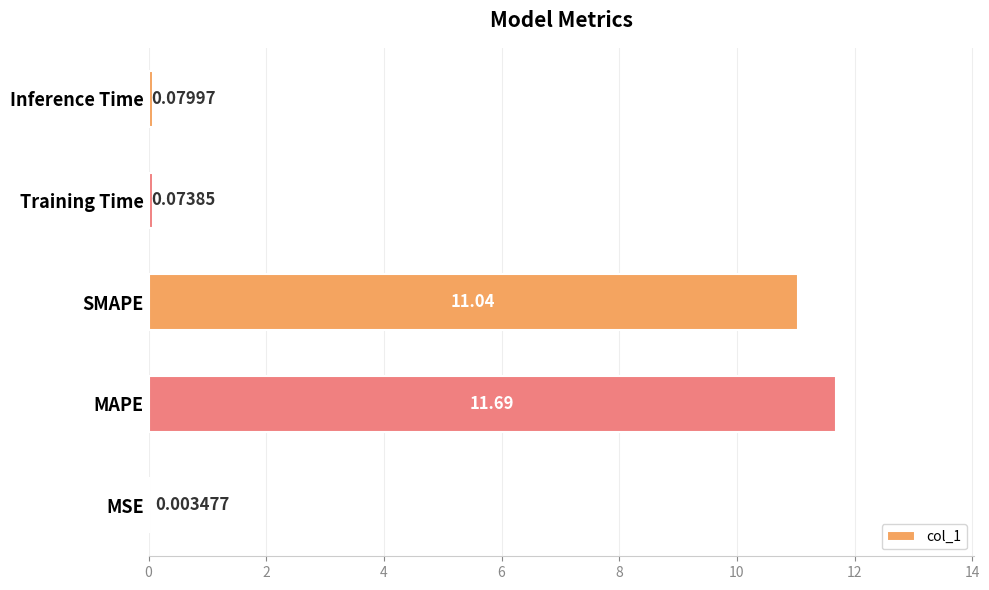

Where is the data nearest to the value 5?

Inference Time